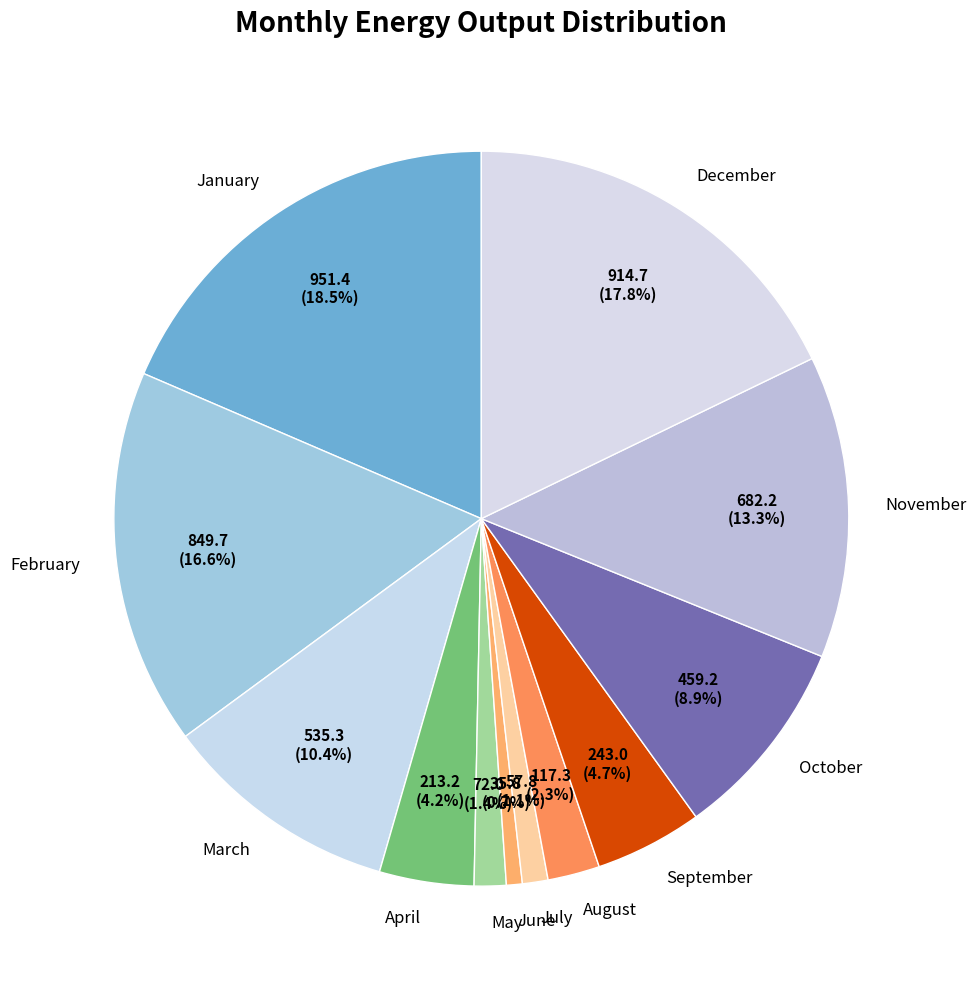

Is the sum of December and March greater than half?

No